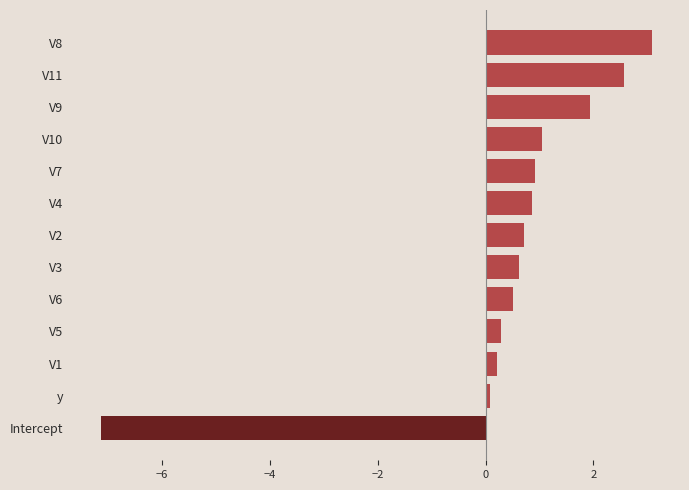

Which label corresponds to the smallest value in the chart?

Intercept